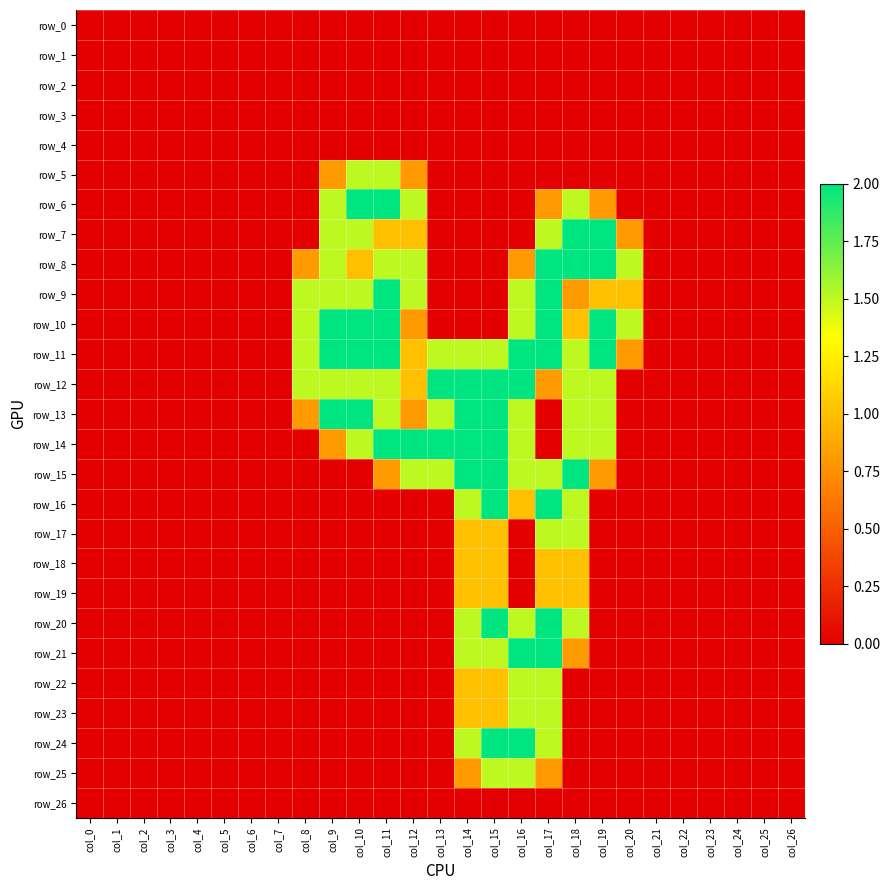

Reading left to right, list all the values displayed in this chart.

row_0: 0.0	0.0	0.0	0.0	0.0	0.0	0.0	0.0	0.0	0.0	0.0	0.0	0.0	0.0	0.0	0.0	0.0	0.0	0.0	0.0	0.0	0.0	0.0	0.0	0.0	0.0	0.0
row_1: 0.0	0.0	0.0	0.0	0.0	0.0	0.0	0.0	0.0	0.0	0.0	0.0	0.0	0.0	0.0	0.0	0.0	0.0	0.0	0.0	0.0	0.0	0.0	0.0	0.0	0.0	0.0
row_2: 0.0	0.0	0.0	0.0	0.0	0.0	0.0	0.0	0.0	0.0	0.0	0.0	0.0	0.0	0.0	0.0	0.0	0.0	0.0	0.0	0.0	0.0	0.0	0.0	0.0	0.0	0.0
row_3: 0.0	0.0	0.0	0.0	0.0	0.0	0.0	0.0	0.0	0.0	0.0	0.0	0.0	0.0	0.0	0.0	0.0	0.0	0.0	0.0	0.0	0.0	0.0	0.0	0.0	0.0	0.0
row_4: 0.0	0.0	0.0	0.0	0.0	0.0	0.0	0.0	0.0	0.0	0.0	0.0	0.0	0.0	0.0	0.0	0.0	0.0	0.0	0.0	0.0	0.0	0.0	0.0	0.0	0.0	0.0
row_5: 0.0	0.0	0.0	0.0	0.0	0.0	0.0	0.0	0.0	0.8	1.5	1.5	0.8	0.0	0.0	0.0	0.0	0.0	0.0	0.0	0.0	0.0	0.0	0.0	0.0	0.0	0.0
row_6: 0.0	0.0	0.0	0.0	0.0	0.0	0.0	0.0	0.0	1.5	2.0	2.0	1.5	0.0	0.0	0.0	0.0	0.8	1.5	0.8	0.0	0.0	0.0	0.0	0.0	0.0	0.0
row_7: 0.0	0.0	0.0	0.0	0.0	0.0	0.0	0.0	0.0	1.5	1.5	1.0	1.0	0.0	0.0	0.0	0.0	1.5	2.0	2.0	0.8	0.0	0.0	0.0	0.0	0.0	0.0
row_8: 0.0	0.0	0.0	0.0	0.0	0.0	0.0	0.0	0.8	1.5	1.0	1.5	1.5	0.0	0.0	0.0	0.8	2.0	2.0	2.0	1.5	0.0	0.0	0.0	0.0	0.0	0.0
row_9: 0.0	0.0	0.0	0.0	0.0	0.0	0.0	0.0	1.5	1.5	1.5	2.0	1.5	0.0	0.0	0.0	1.5	2.0	0.8	1.0	1.0	0.0	0.0	0.0	0.0	0.0	0.0
row_10: 0.0	0.0	0.0	0.0	0.0	0.0	0.0	0.0	1.5	2.0	2.0	2.0	0.8	0.0	0.0	0.0	1.5	2.0	1.0	2.0	1.5	0.0	0.0	0.0	0.0	0.0	0.0
row_11: 0.0	0.0	0.0	0.0	0.0	0.0	0.0	0.0	1.5	2.0	2.0	2.0	1.0	1.5	1.5	1.5	2.0	2.0	1.5	2.0	0.8	0.0	0.0	0.0	0.0	0.0	0.0
row_12: 0.0	0.0	0.0	0.0	0.0	0.0	0.0	0.0	1.5	1.5	1.5	1.5	1.0	2.0	2.0	2.0	2.0	0.8	1.5	1.5	0.0	0.0	0.0	0.0	0.0	0.0	0.0
row_13: 0.0	0.0	0.0	0.0	0.0	0.0	0.0	0.0	0.8	2.0	2.0	1.5	0.8	1.5	2.0	2.0	1.5	0.0	1.5	1.5	0.0	0.0	0.0	0.0	0.0	0.0	0.0
row_14: 0.0	0.0	0.0	0.0	0.0	0.0	0.0	0.0	0.0	0.8	1.5	2.0	2.0	2.0	2.0	2.0	1.5	0.0	1.5	1.5	0.0	0.0	0.0	0.0	0.0	0.0	0.0
row_15: 0.0	0.0	0.0	0.0	0.0	0.0	0.0	0.0	0.0	0.0	0.0	0.8	1.5	1.5	2.0	2.0	1.5	1.5	2.0	0.8	0.0	0.0	0.0	0.0	0.0	0.0	0.0
row_16: 0.0	0.0	0.0	0.0	0.0	0.0	0.0	0.0	0.0	0.0	0.0	0.0	0.0	0.0	1.5	2.0	1.0	2.0	1.5	0.0	0.0	0.0	0.0	0.0	0.0	0.0	0.0
row_17: 0.0	0.0	0.0	0.0	0.0	0.0	0.0	0.0	0.0	0.0	0.0	0.0	0.0	0.0	1.0	1.0	0.0	1.5	1.5	0.0	0.0	0.0	0.0	0.0	0.0	0.0	0.0
row_18: 0.0	0.0	0.0	0.0	0.0	0.0	0.0	0.0	0.0	0.0	0.0	0.0	0.0	0.0	1.0	1.0	0.0	1.0	1.0	0.0	0.0	0.0	0.0	0.0	0.0	0.0	0.0
row_19: 0.0	0.0	0.0	0.0	0.0	0.0	0.0	0.0	0.0	0.0	0.0	0.0	0.0	0.0	1.0	1.0	0.0	1.0	1.0	0.0	0.0	0.0	0.0	0.0	0.0	0.0	0.0
row_20: 0.0	0.0	0.0	0.0	0.0	0.0	0.0	0.0	0.0	0.0	0.0	0.0	0.0	0.0	1.5	2.0	1.5	2.0	1.5	0.0	0.0	0.0	0.0	0.0	0.0	0.0	0.0
row_21: 0.0	0.0	0.0	0.0	0.0	0.0	0.0	0.0	0.0	0.0	0.0	0.0	0.0	0.0	1.5	1.5	2.0	2.0	0.8	0.0	0.0	0.0	0.0	0.0	0.0	0.0	0.0
row_22: 0.0	0.0	0.0	0.0	0.0	0.0	0.0	0.0	0.0	0.0	0.0	0.0	0.0	0.0	1.0	1.0	1.5	1.5	0.0	0.0	0.0	0.0	0.0	0.0	0.0	0.0	0.0
row_23: 0.0	0.0	0.0	0.0	0.0	0.0	0.0	0.0	0.0	0.0	0.0	0.0	0.0	0.0	1.0	1.0	1.5	1.5	0.0	0.0	0.0	0.0	0.0	0.0	0.0	0.0	0.0
row_24: 0.0	0.0	0.0	0.0	0.0	0.0	0.0	0.0	0.0	0.0	0.0	0.0	0.0	0.0	1.5	2.0	2.0	1.5	0.0	0.0	0.0	0.0	0.0	0.0	0.0	0.0	0.0
row_25: 0.0	0.0	0.0	0.0	0.0	0.0	0.0	0.0	0.0	0.0	0.0	0.0	0.0	0.0	0.8	1.5	1.5	0.8	0.0	0.0	0.0	0.0	0.0	0.0	0.0	0.0	0.0
row_26: 0.0	0.0	0.0	0.0	0.0	0.0	0.0	0.0	0.0	0.0	0.0	0.0	0.0	0.0	0.0	0.0	0.0	0.0	0.0	0.0	0.0	0.0	0.0	0.0	0.0	0.0	0.0